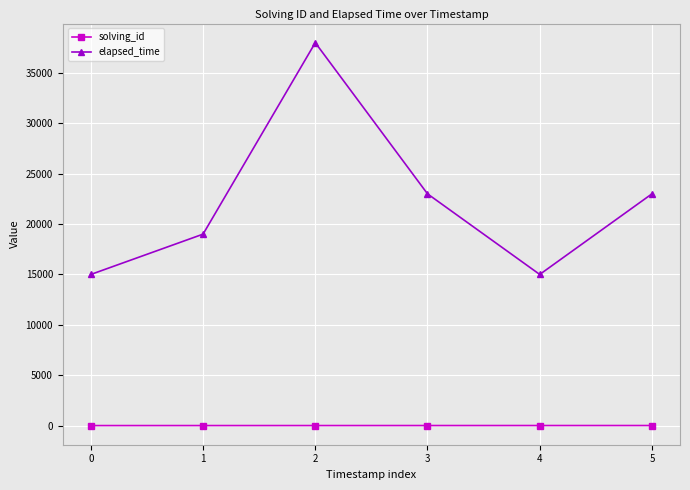

How many lines are shown in the chart?

2